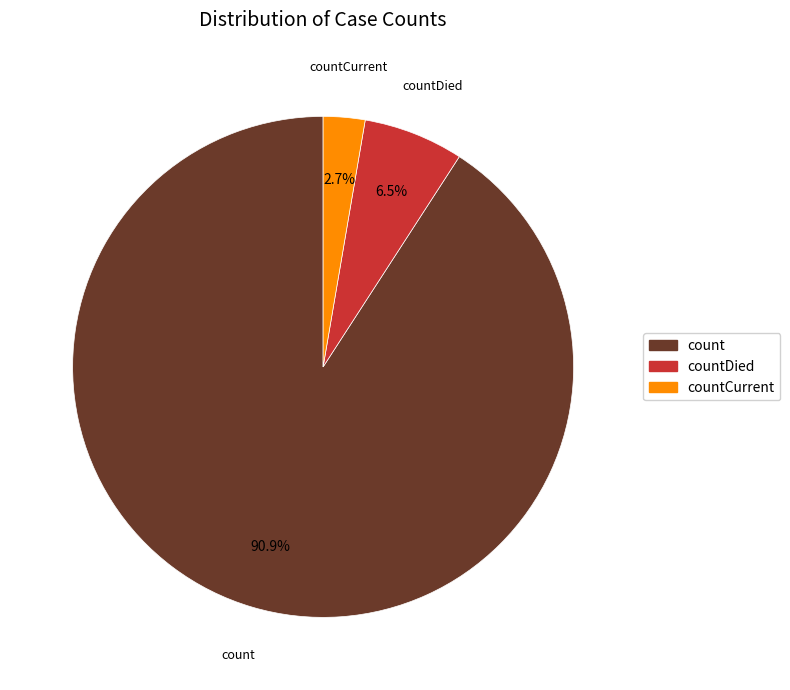

Is the sum of count and countDied greater than half?

Yes